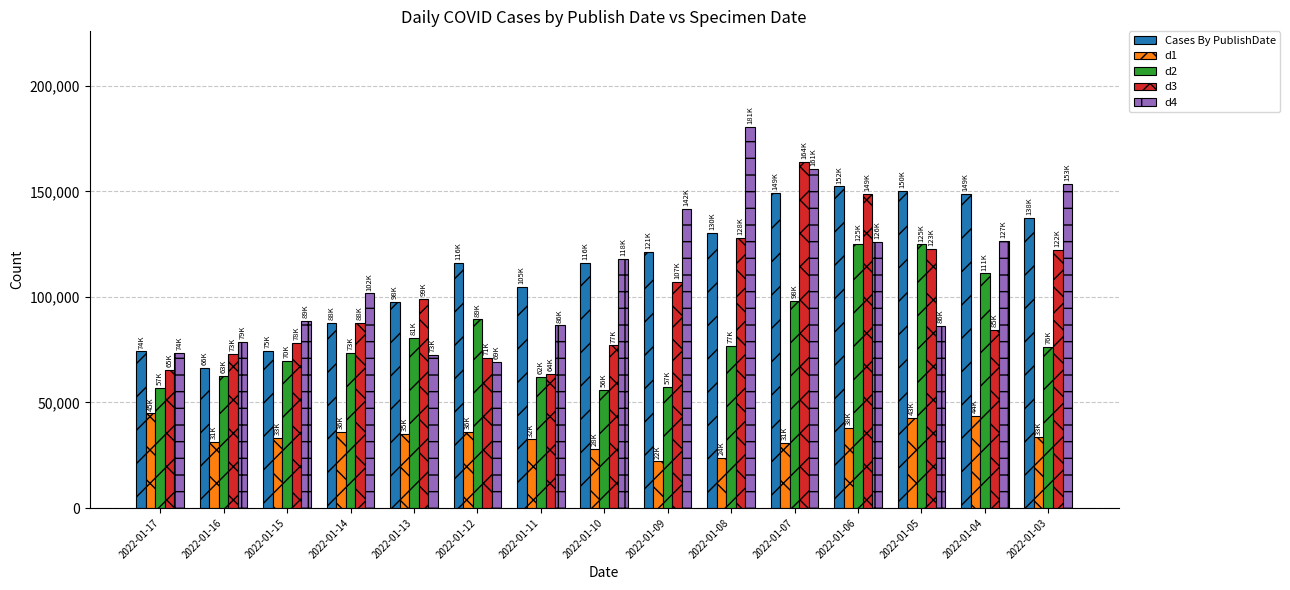

Rank the series at 2022-01-10 from lowest to highest value.

d1, d2, d3, Cases By PublishDate, d4